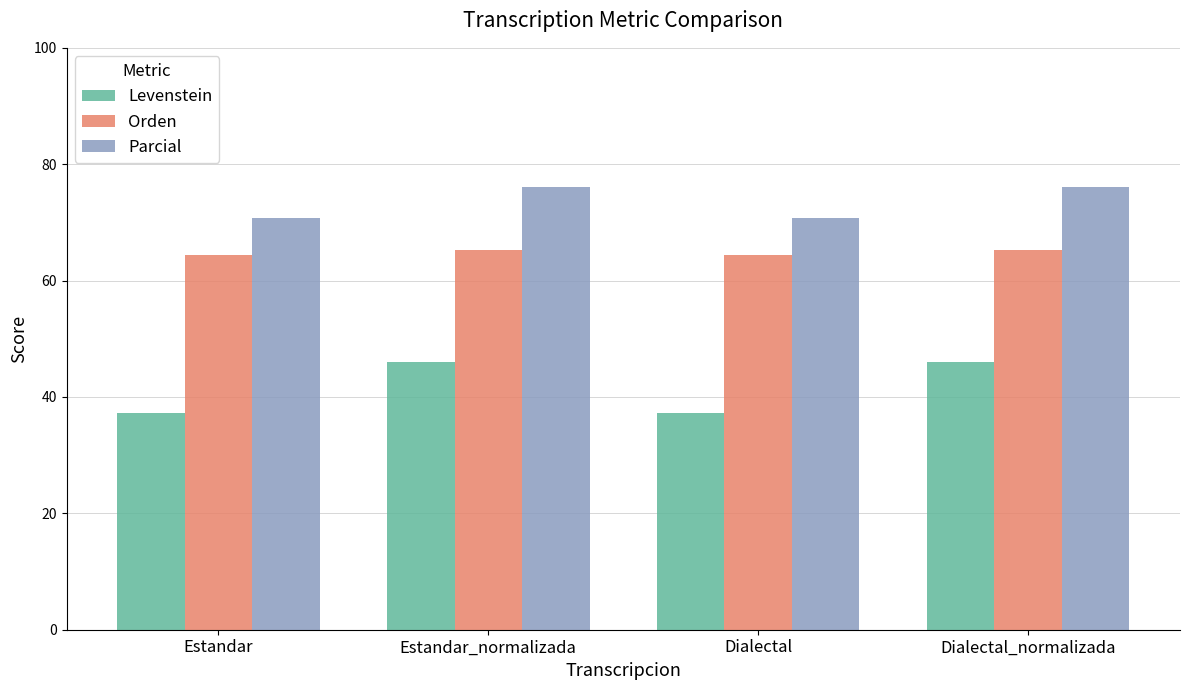

What is the spread (max minus min) of values at Estandar?

33.6